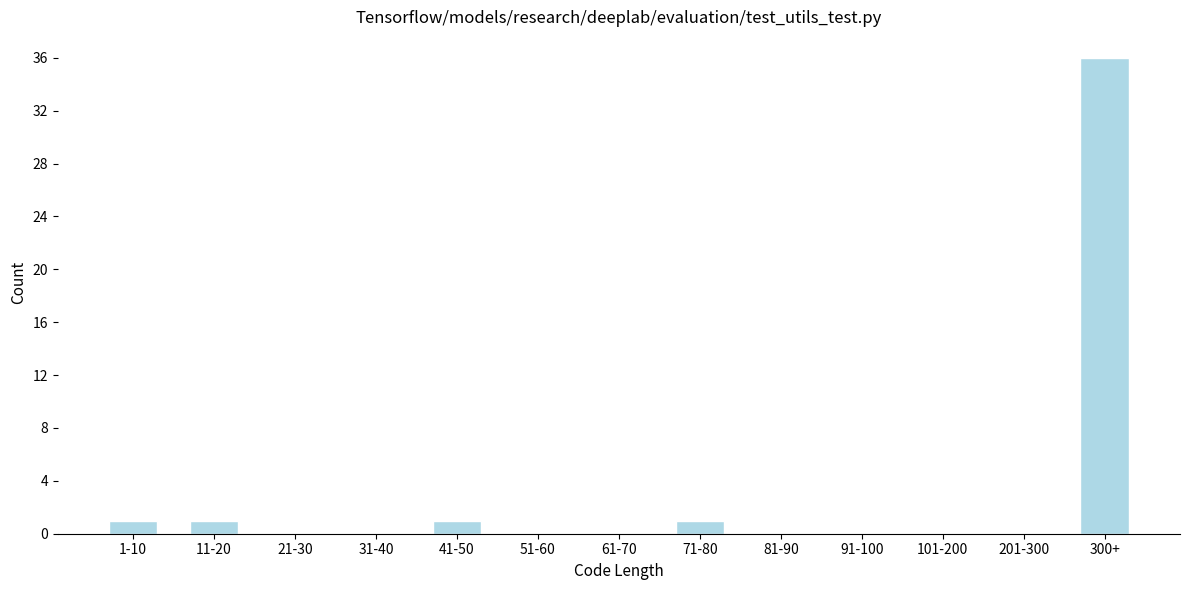

Reading left to right, what are all the values shown in this chart?

1-10=1	11-20=1	21-30=0	31-40=0	41-50=1	51-60=0	61-70=0	71-80=1	81-90=0	91-100=0	101-200=0	201-300=0	300+=36